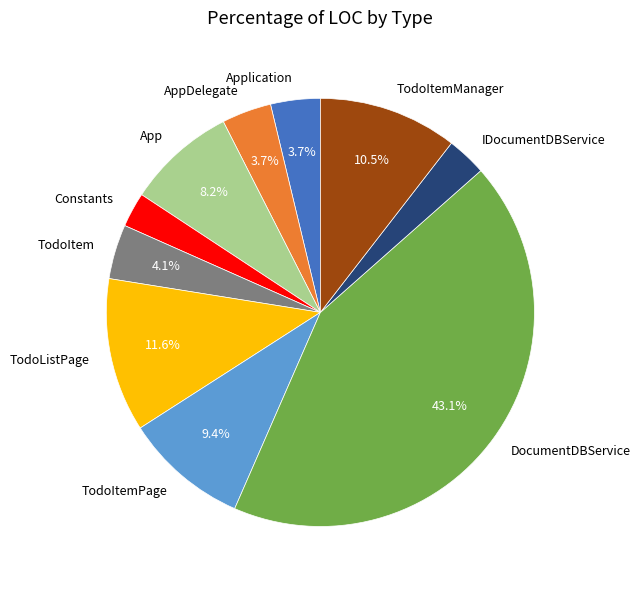

Which slice is the largest?

DocumentDBService